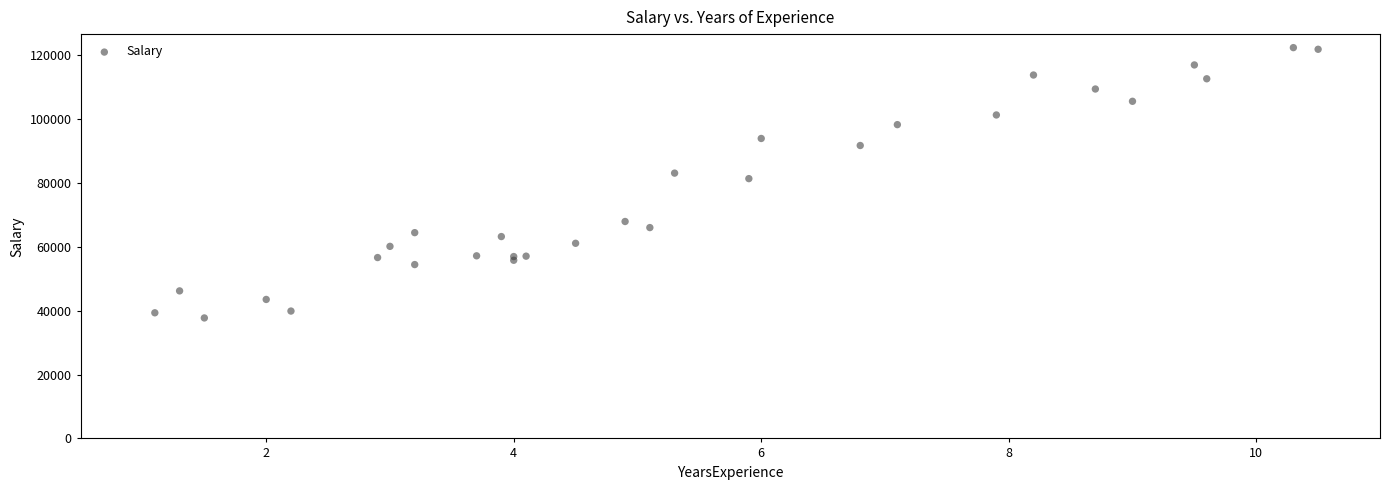

What Y value in the scatter plot is closest to 80061?

81363